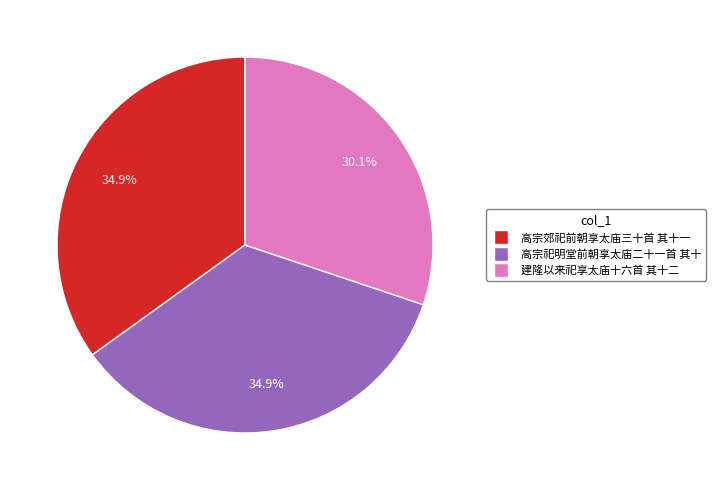

Does any single category account for the majority?

No